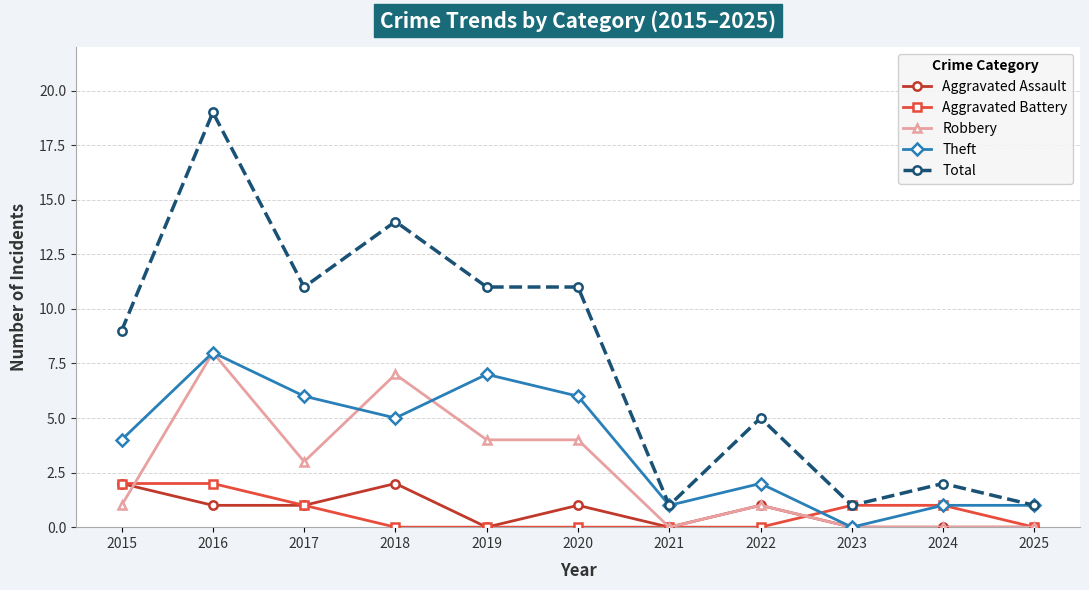

What is the total value across all series at 2017?

22